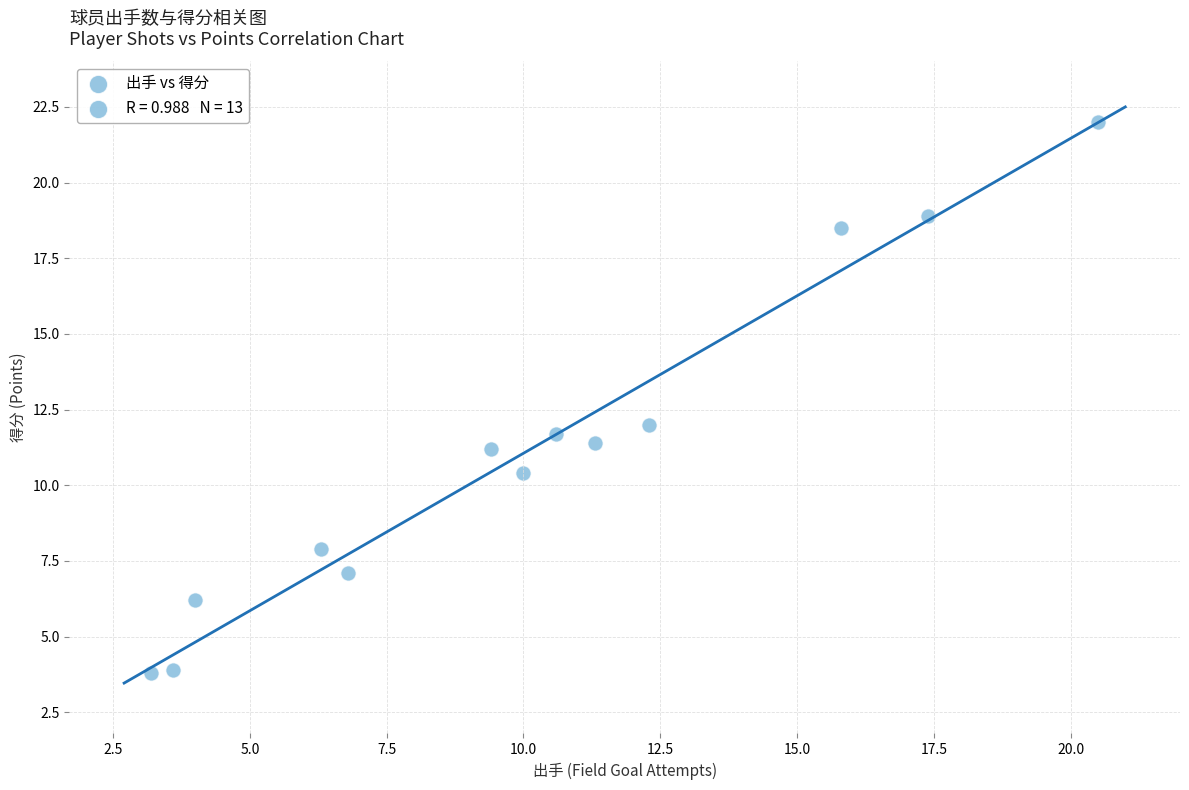

What is the range of X values (max minus min)?

17.3